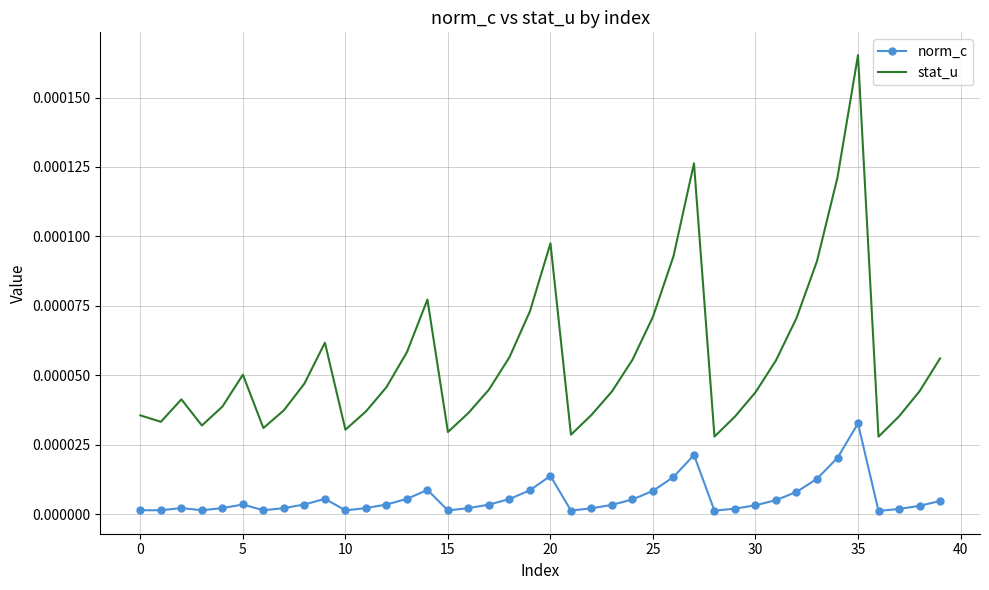

Which series has the largest total across all categories?

stat_u